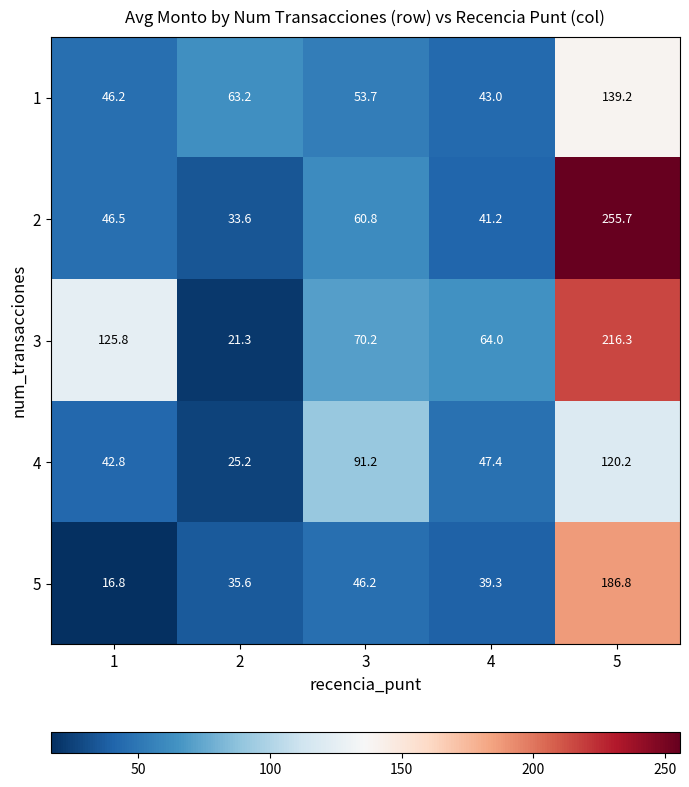

At which category does the chart reach its peak across all series?

5